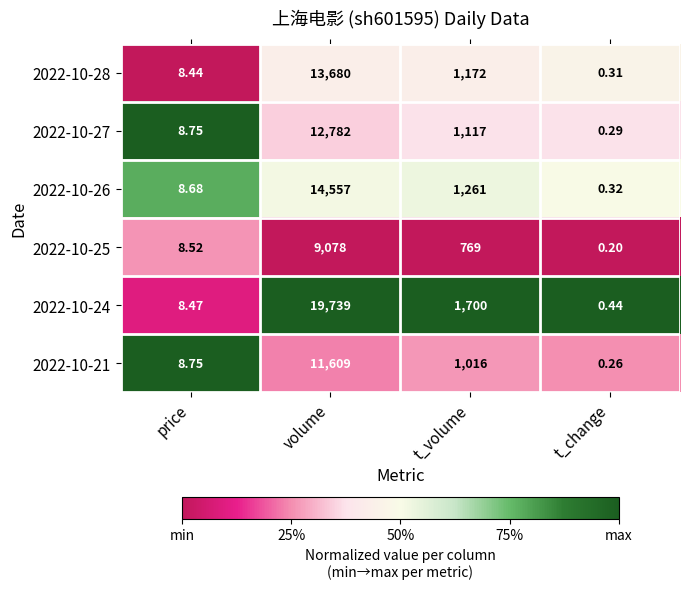

At which category is the sum across all series the highest?

volume